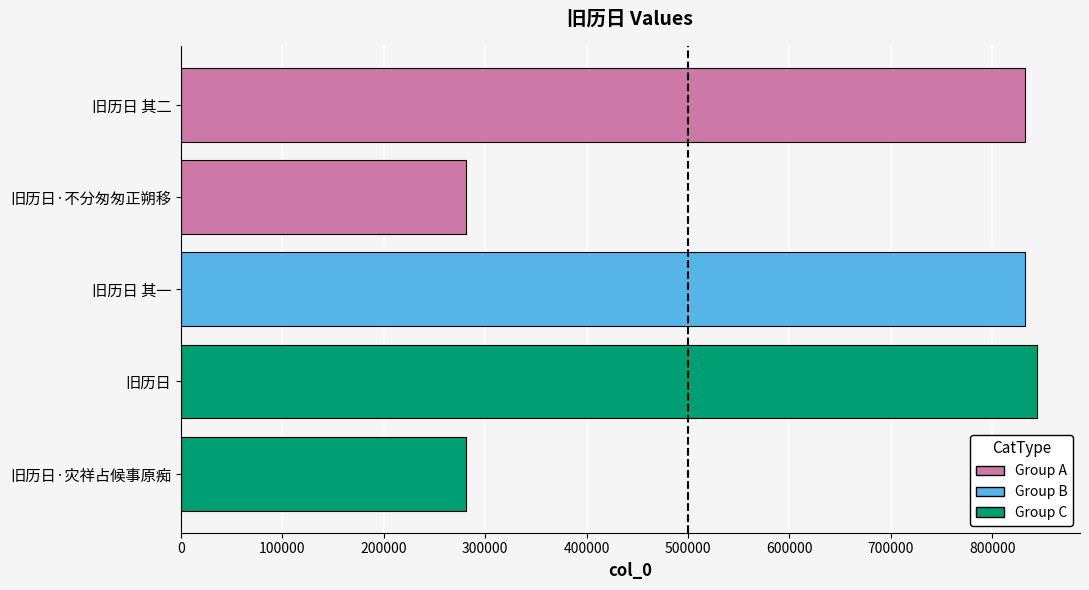

What is the sum of all values?

3071119